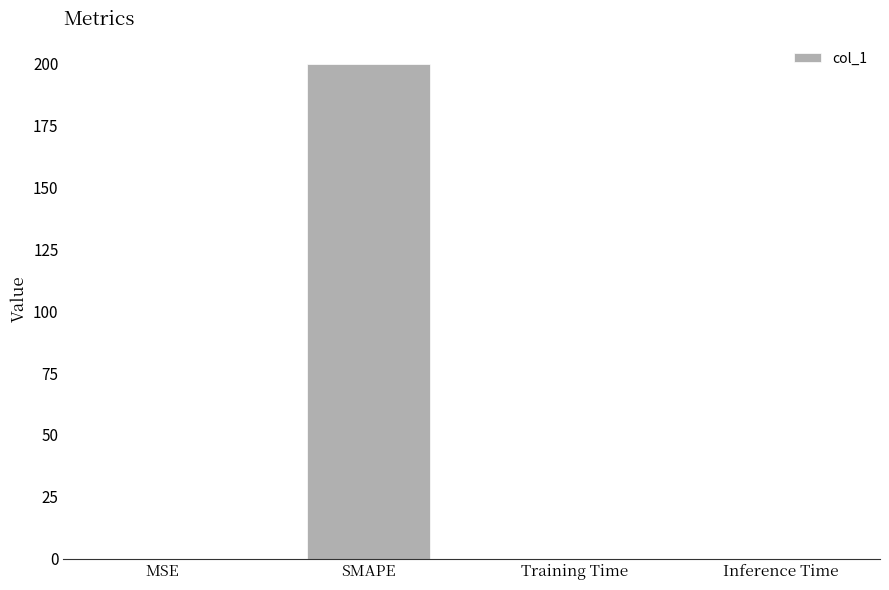

Read the value at SMAPE.

200.0